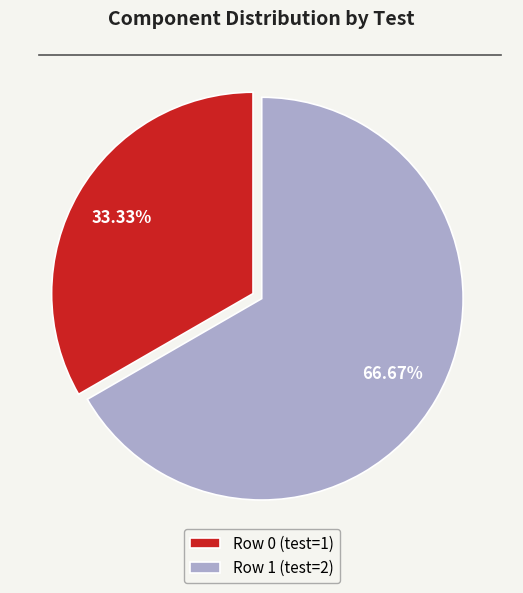

What is the largest slice in the pie chart?

Row 1